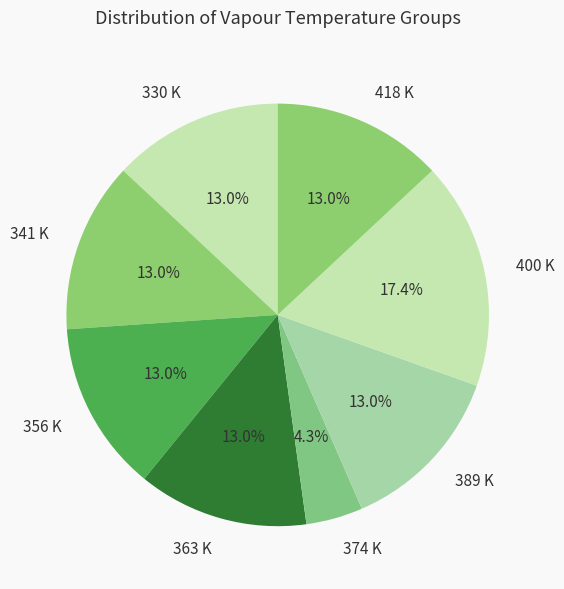

Is the sum of 400 K and 418 K greater than half?

No